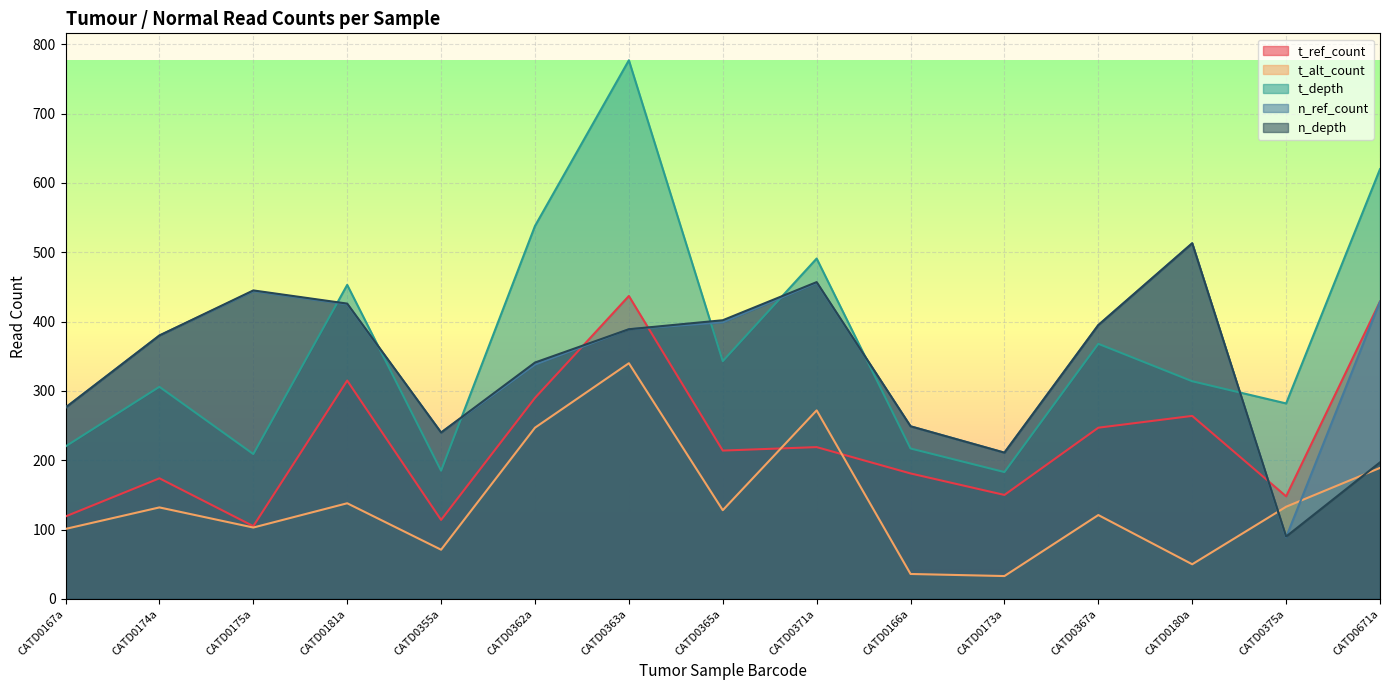

Between CATD0181a and CATD0363a, which series saw the biggest shift?

t_depth